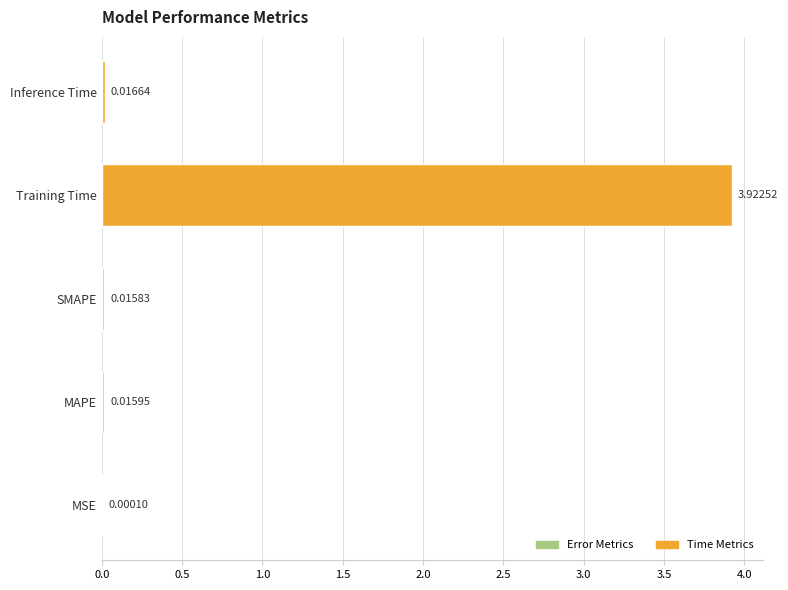

What is the change in value from MSE to Training Time?

+3.9